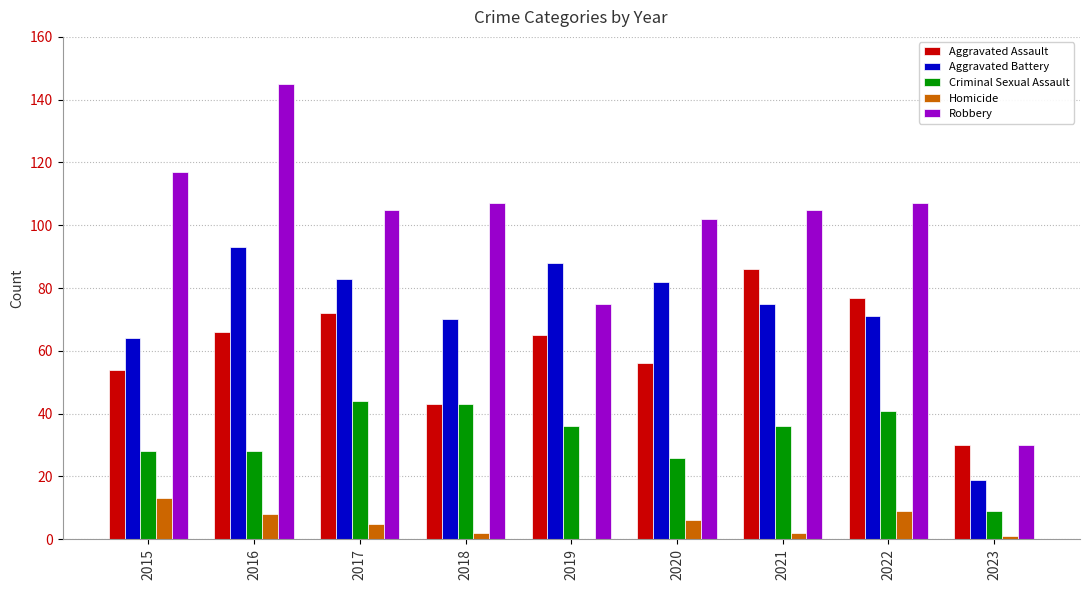

Read the Aggravated Battery value at 2021.

75